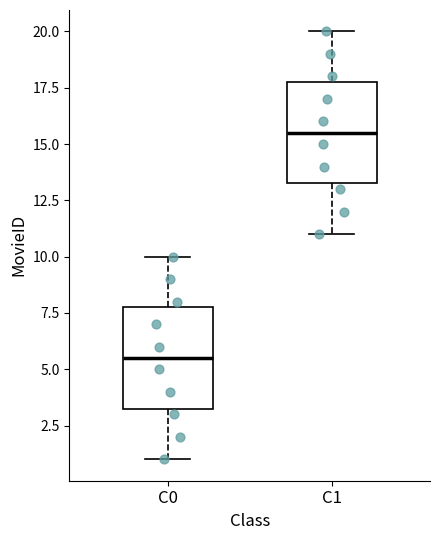

Which box's median line is the highest?

C1